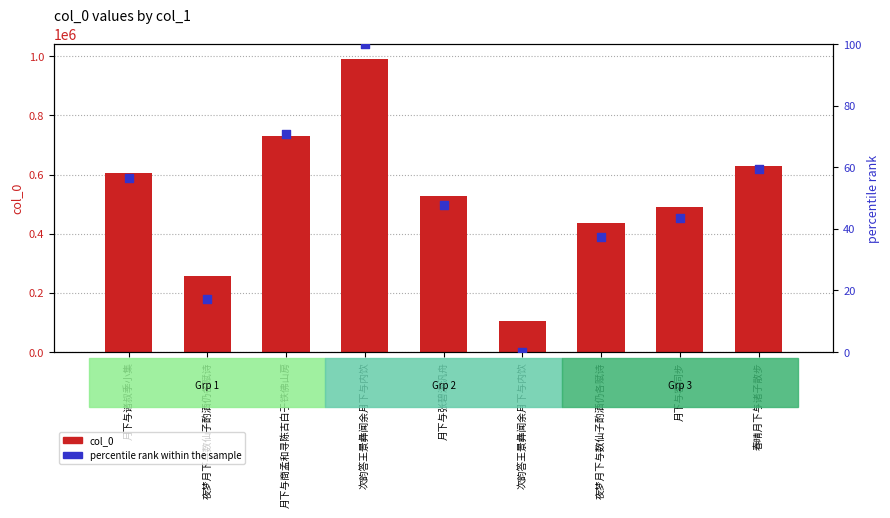

At which category is the sum across all series the highest?

次韵答王景彝闻余月下与内饮